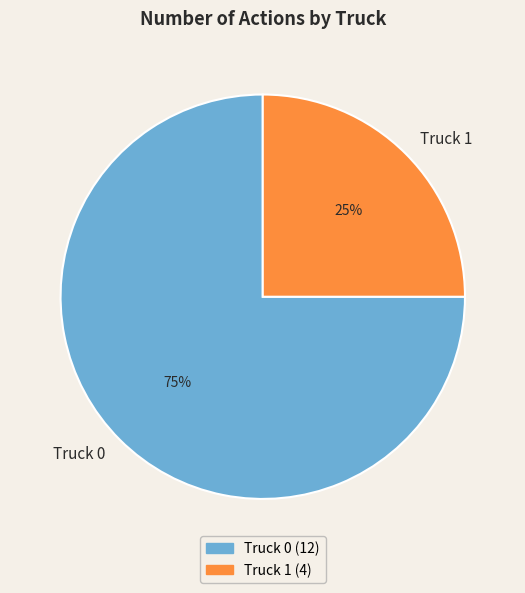

What is the ratio of the value at Truck 1 to the value at Truck 0?

0.3